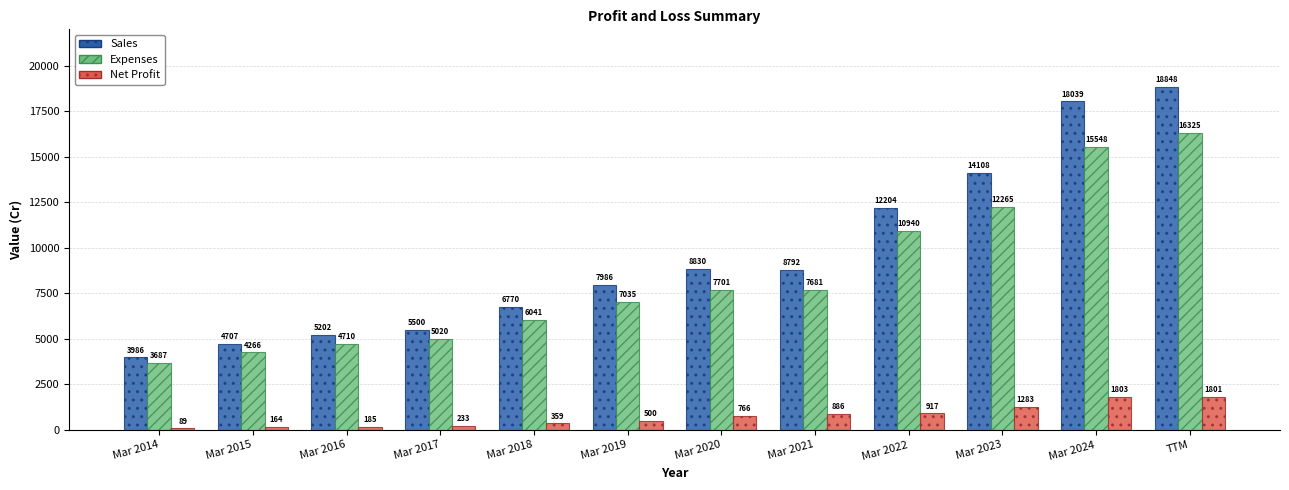

What position from the left is Mar 2022?

9